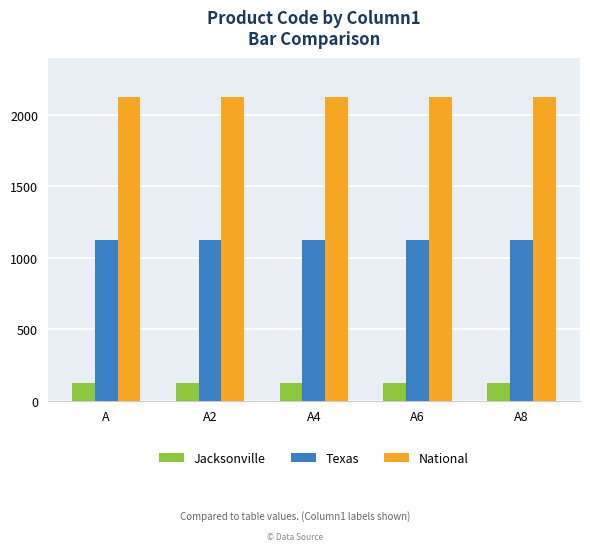

What is the lowest value of the Jacksonville series?

123